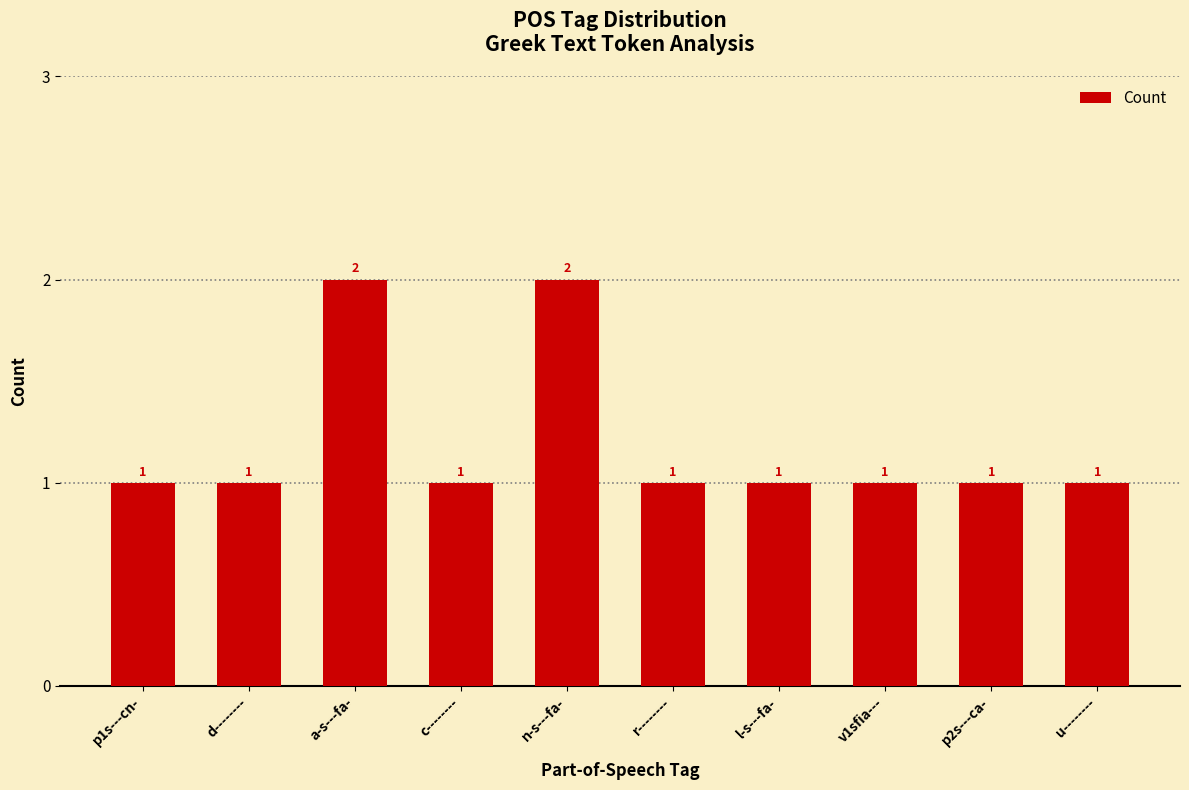

The value at l-s---fa- is 1. True or false?

True